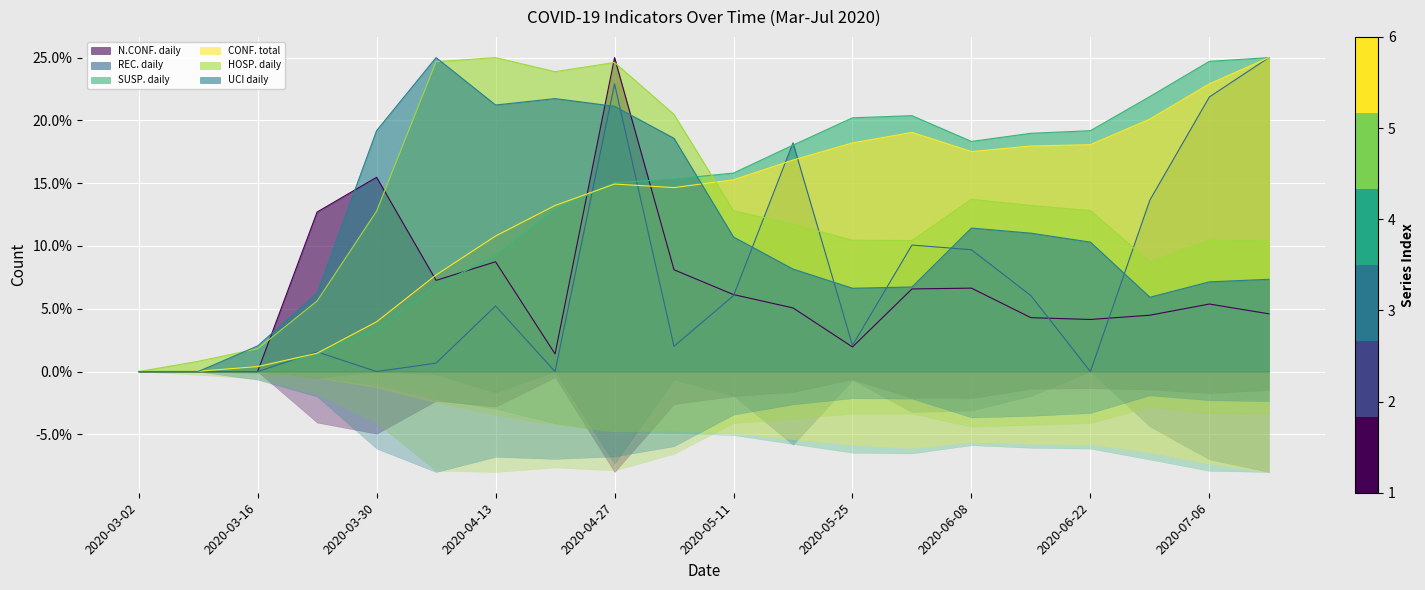

Where do N.CONF. daily and UCI daily first cross each other?

2020-03-16 and 2020-03-23